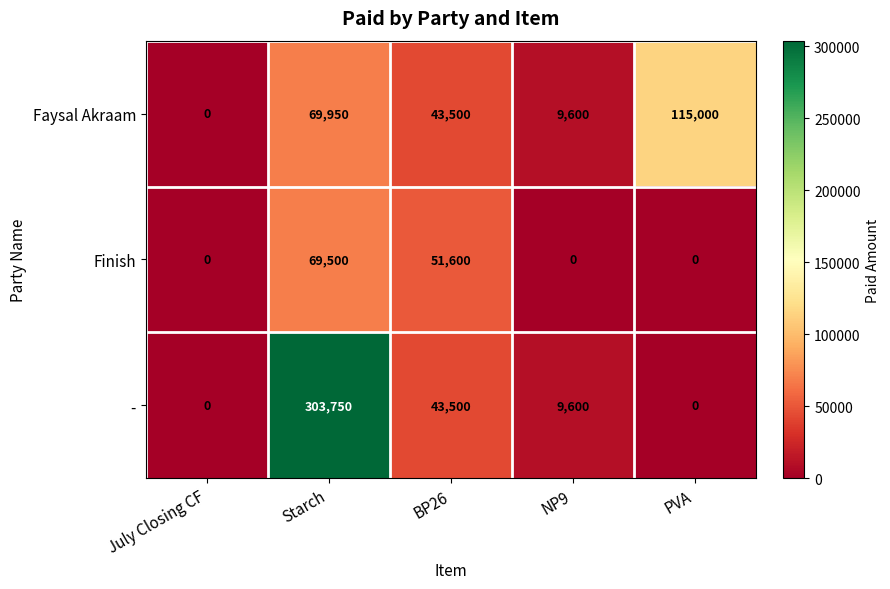

Is it true that - equals 26445 at BP26?

False